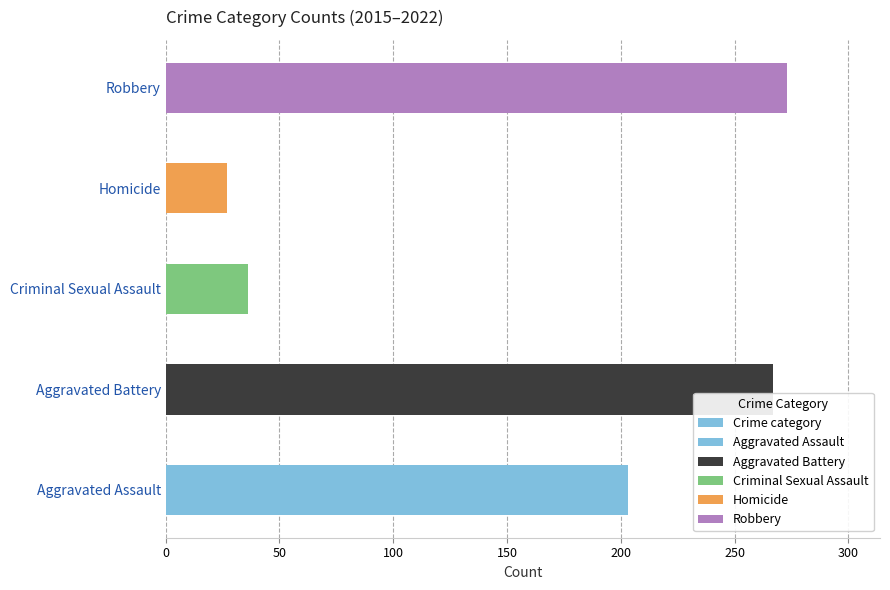

What is the difference between the maximum and second lowest values?

237